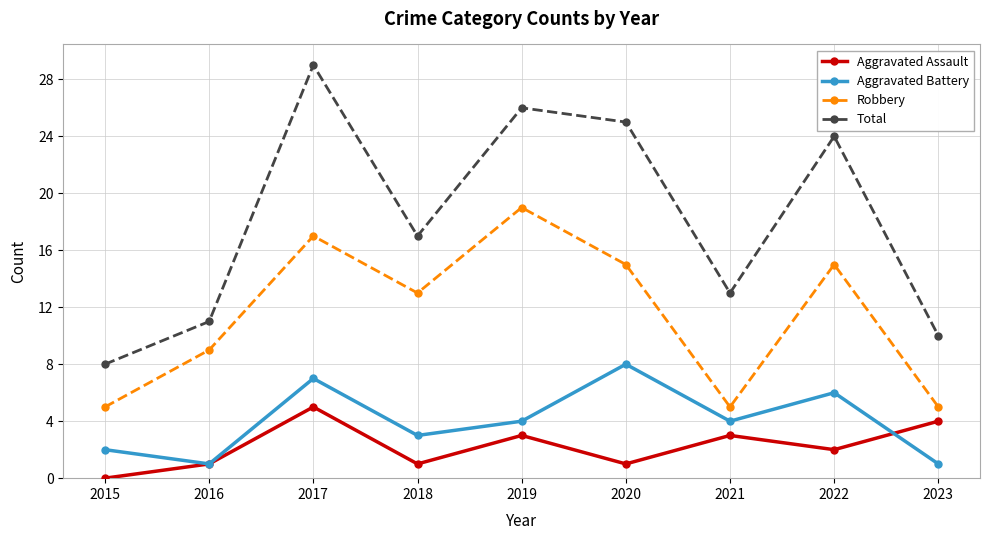

Does the chart have visible grid lines?

Yes